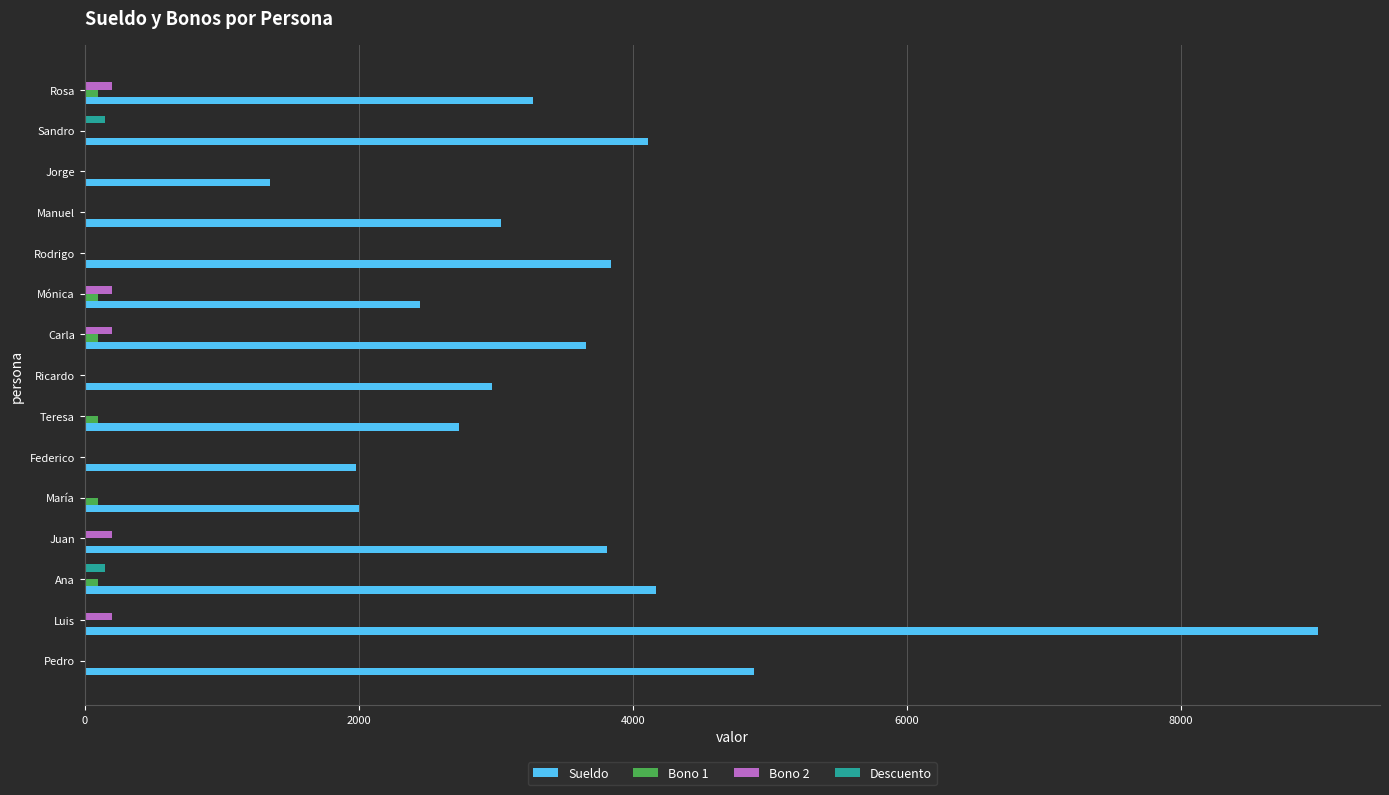

Where is Sueldo nearest to the value 5175?

Pedro